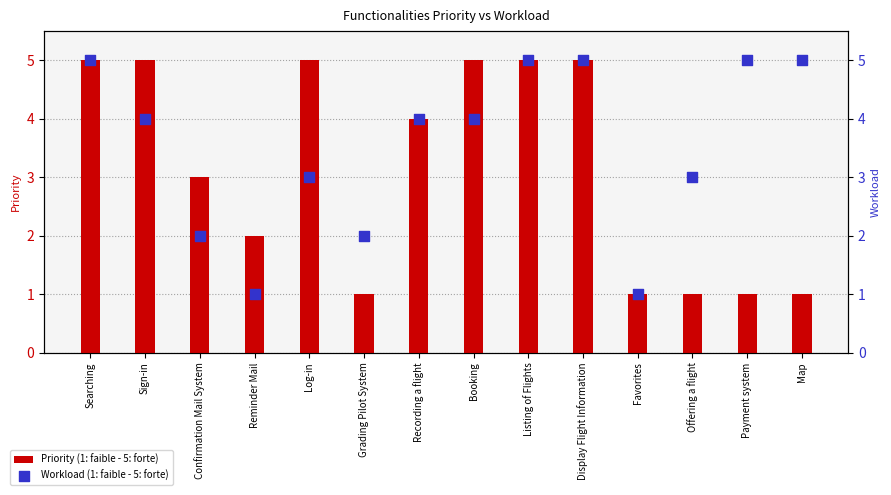

At which category is the sum across all series the highest?

Searching